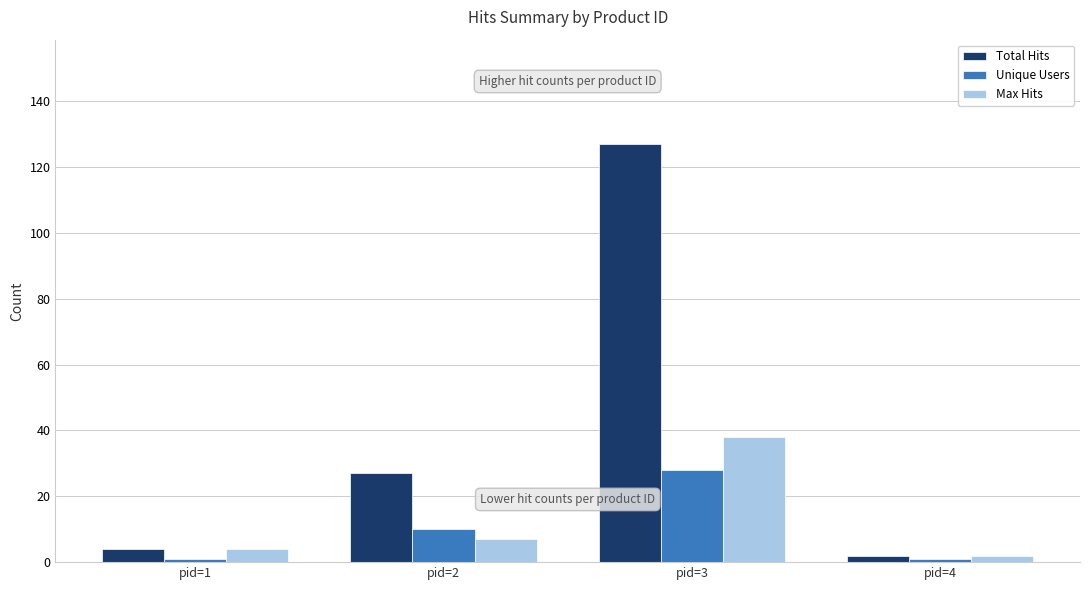

What is the total value across all series at pid=4?

5